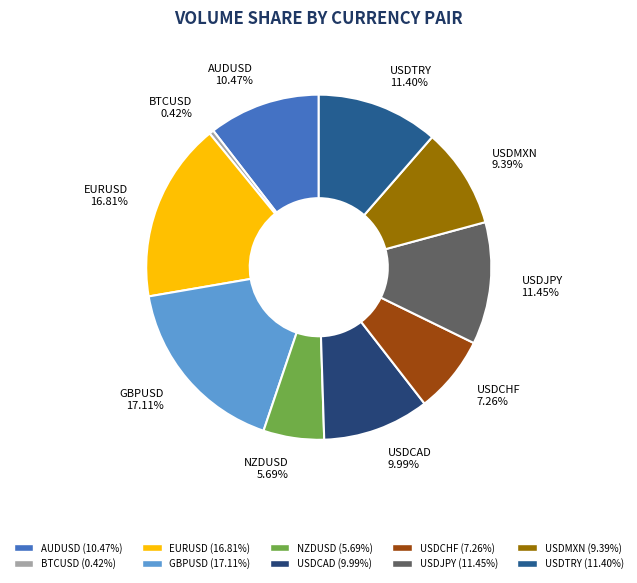

To the nearest percent, what is the difference between the USDMXN and NZDUSD slice percentages?

4%